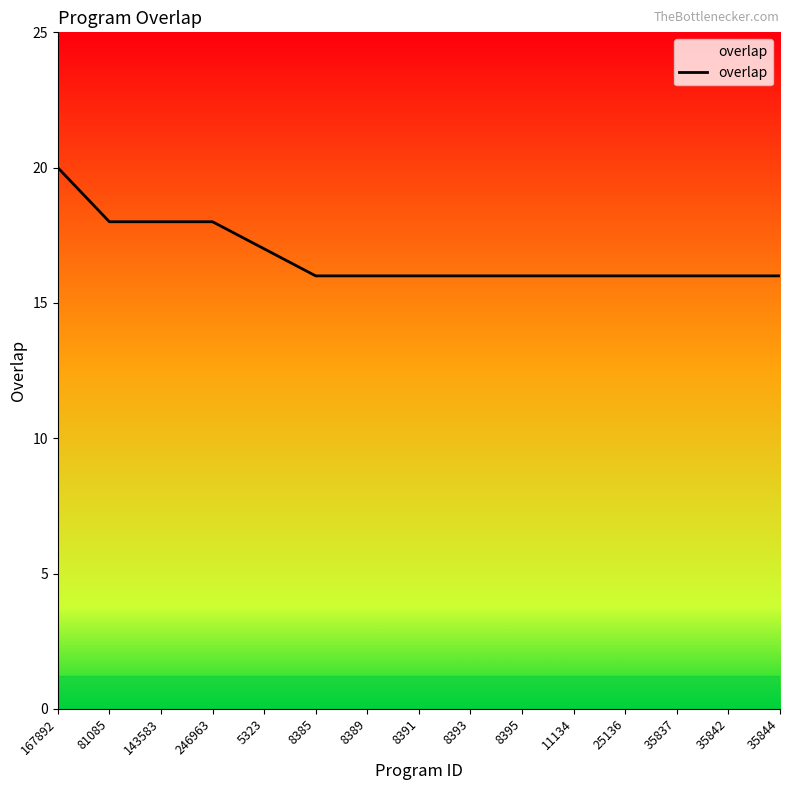

What is the difference between the maximum and minimum values?

4